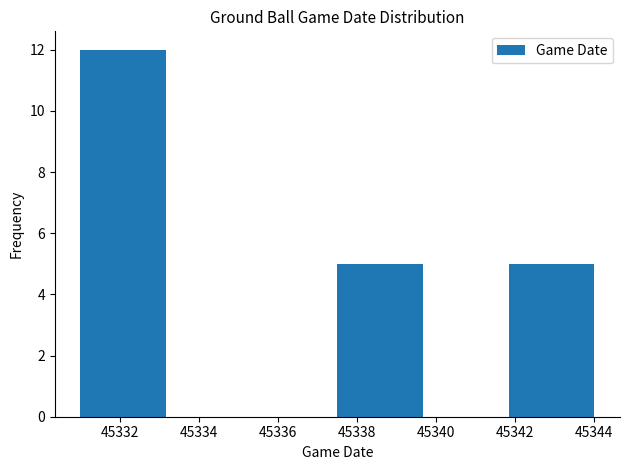

Reading left to right, transcribe this chart: for each bar, give the range it covers on the x-axis and its height. Neither the bar edges nor the heights are printed on the chart, so give them approximately, as read against the axes.

45331.0 to 45333.2: 12
45333.2 to 45335.4: 0
45335.4 to 45337.6: 0
45337.6 to 45339.6: 5
45339.6 to 45341.8: 0
45341.8 to 45344.0: 5